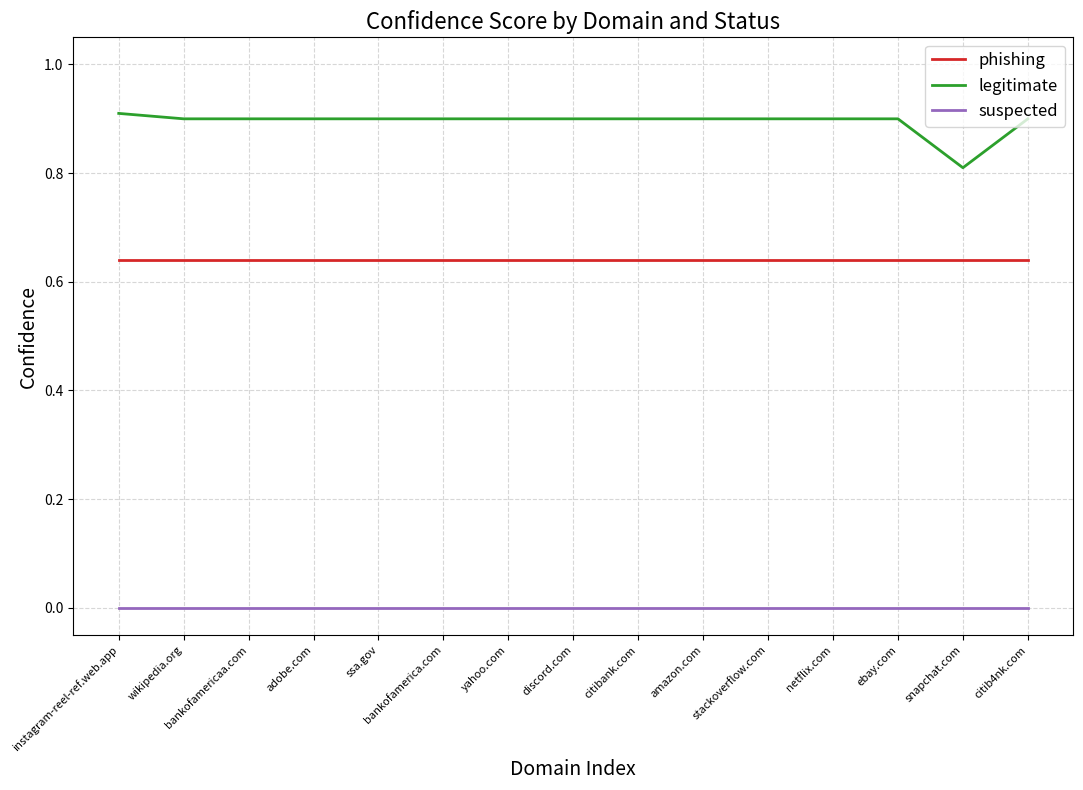

The value of legitimate at snapchat.com is 1.4. True or false?

False